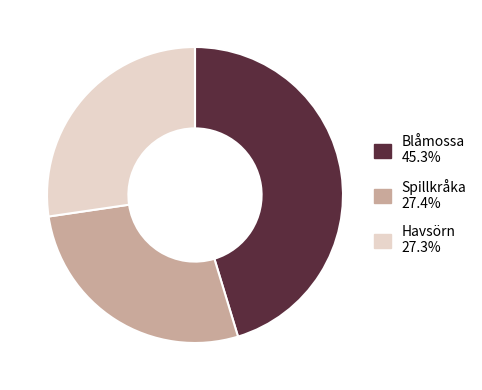

Is there any slice that represents more than half of the pie?

No